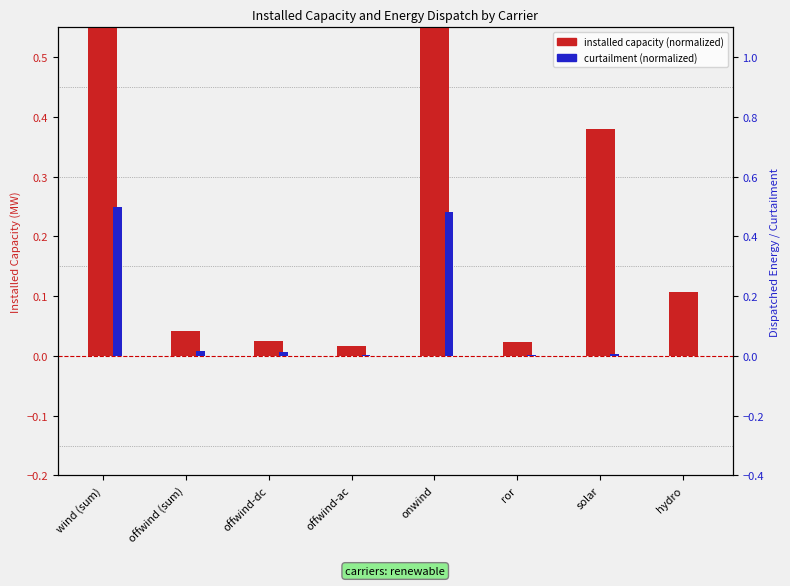

Is it true that installed capacity (normalized) equals 1.0 at onwind?

True